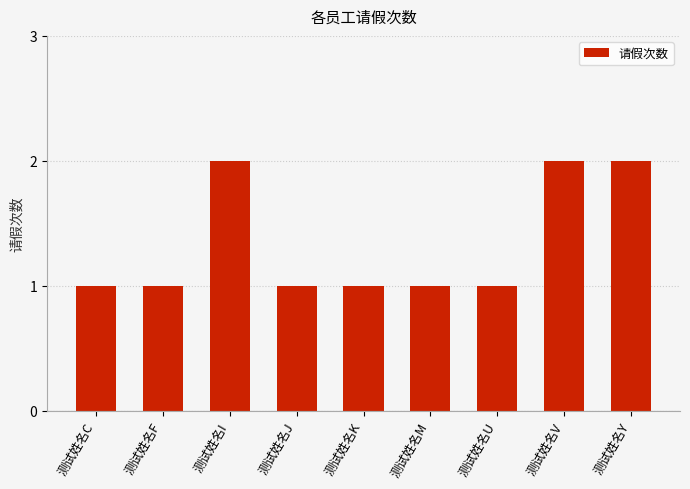

True or false: the data shows 2 at 测试姓名V.

True